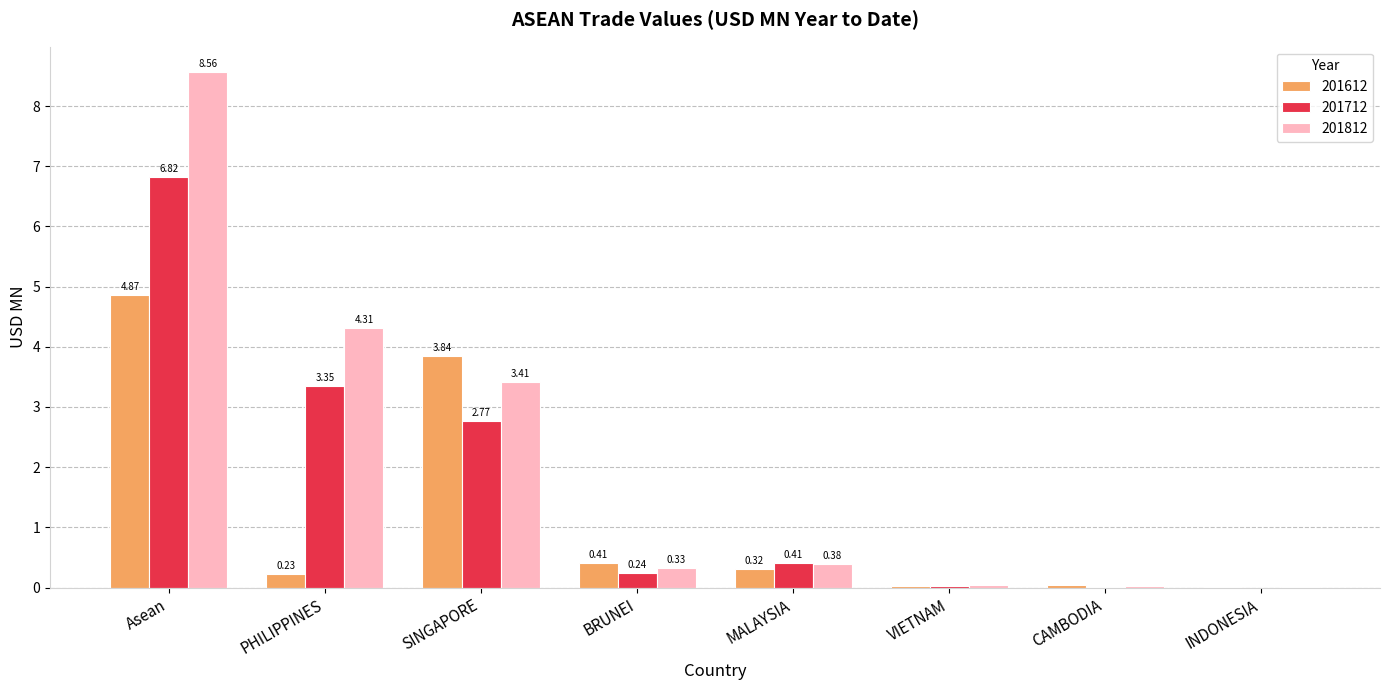

What are all the series names shown in the legend?

201612, 201712, 201812